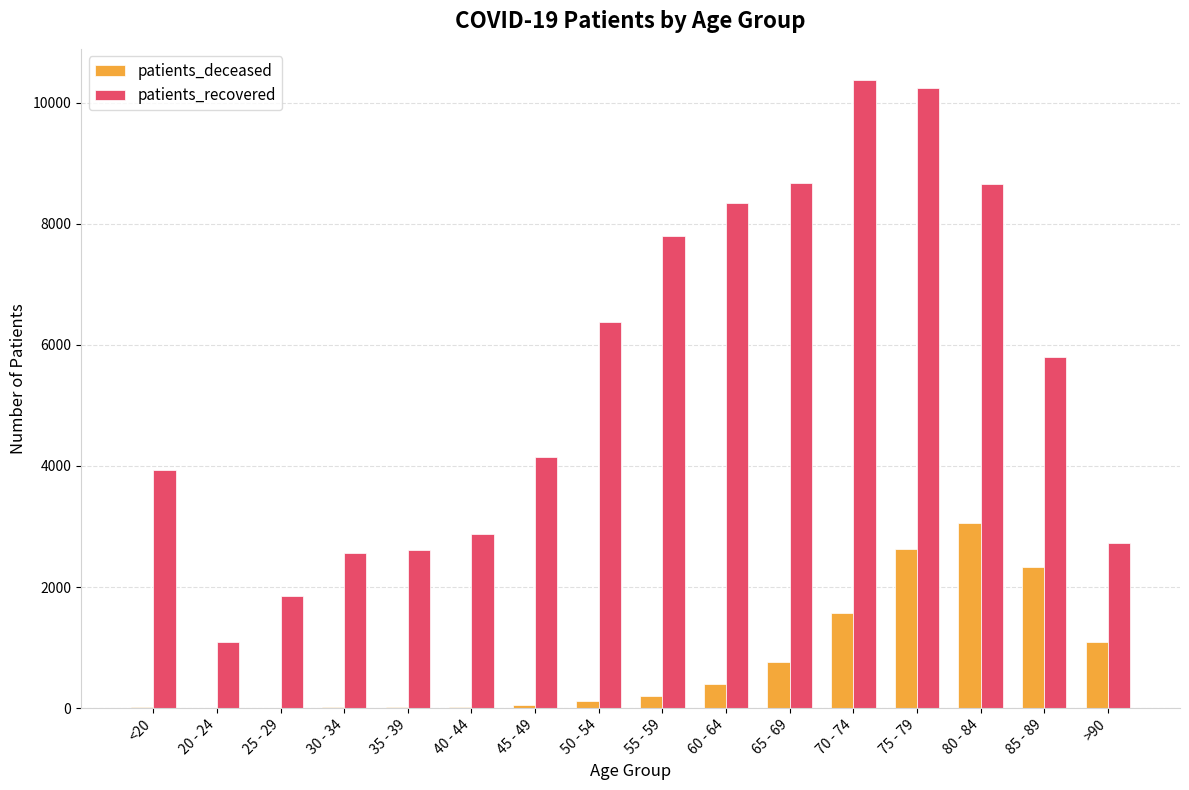

What is the difference between the patients_deceased values at <20 and 85 - 89?

2311